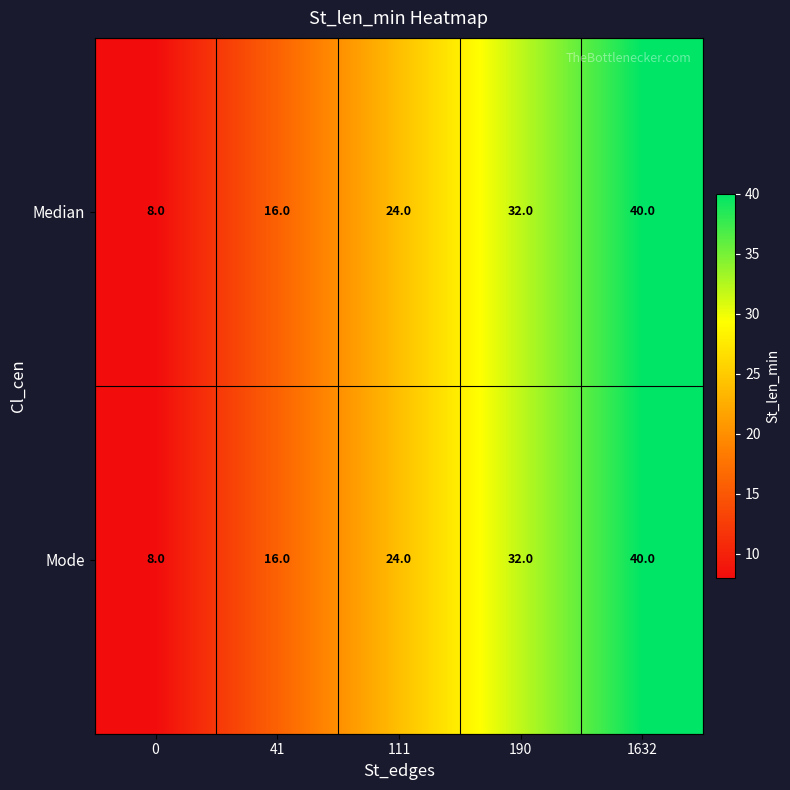

Is it true that Mode equals 12 at 1632?

False